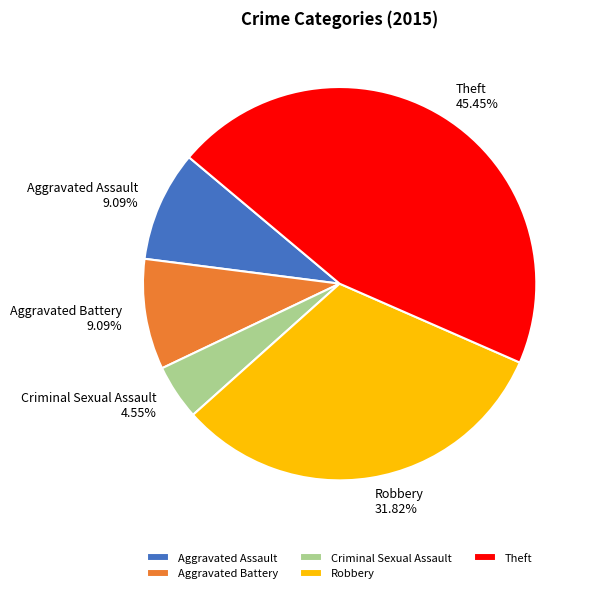

What percentage do Theft and Aggravated Assault together represent?

54.5%